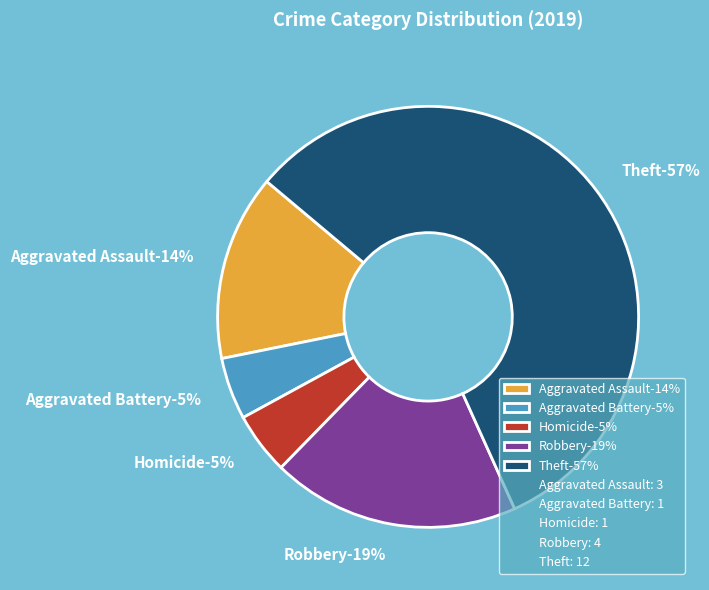

Does any single category account for the majority?

Yes